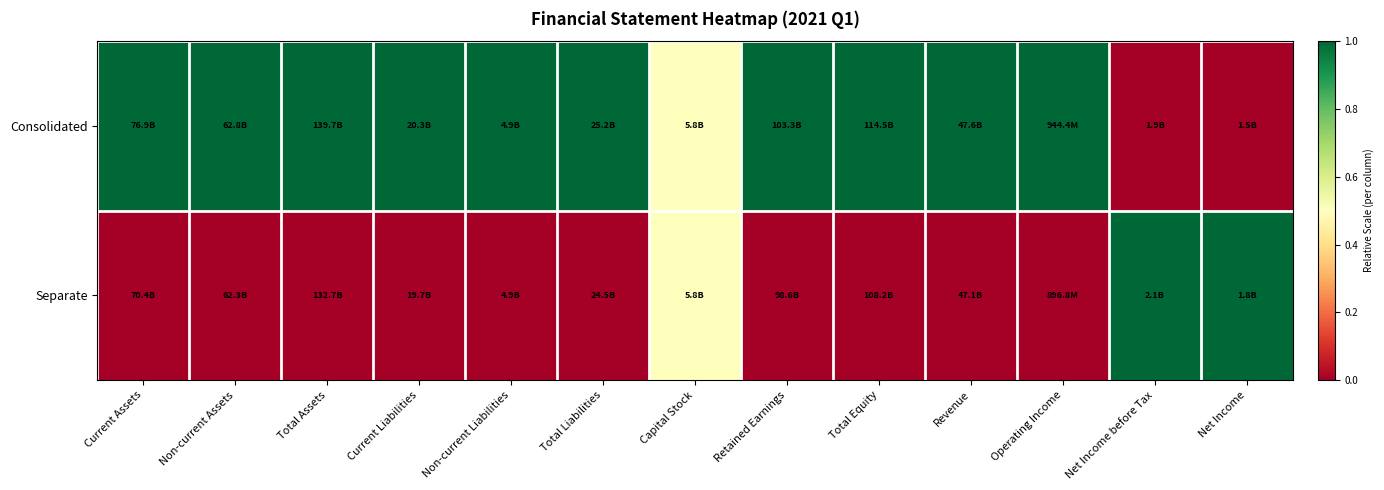

Between Total Assets and Retained Earnings, which series saw the biggest shift?

Consolidated